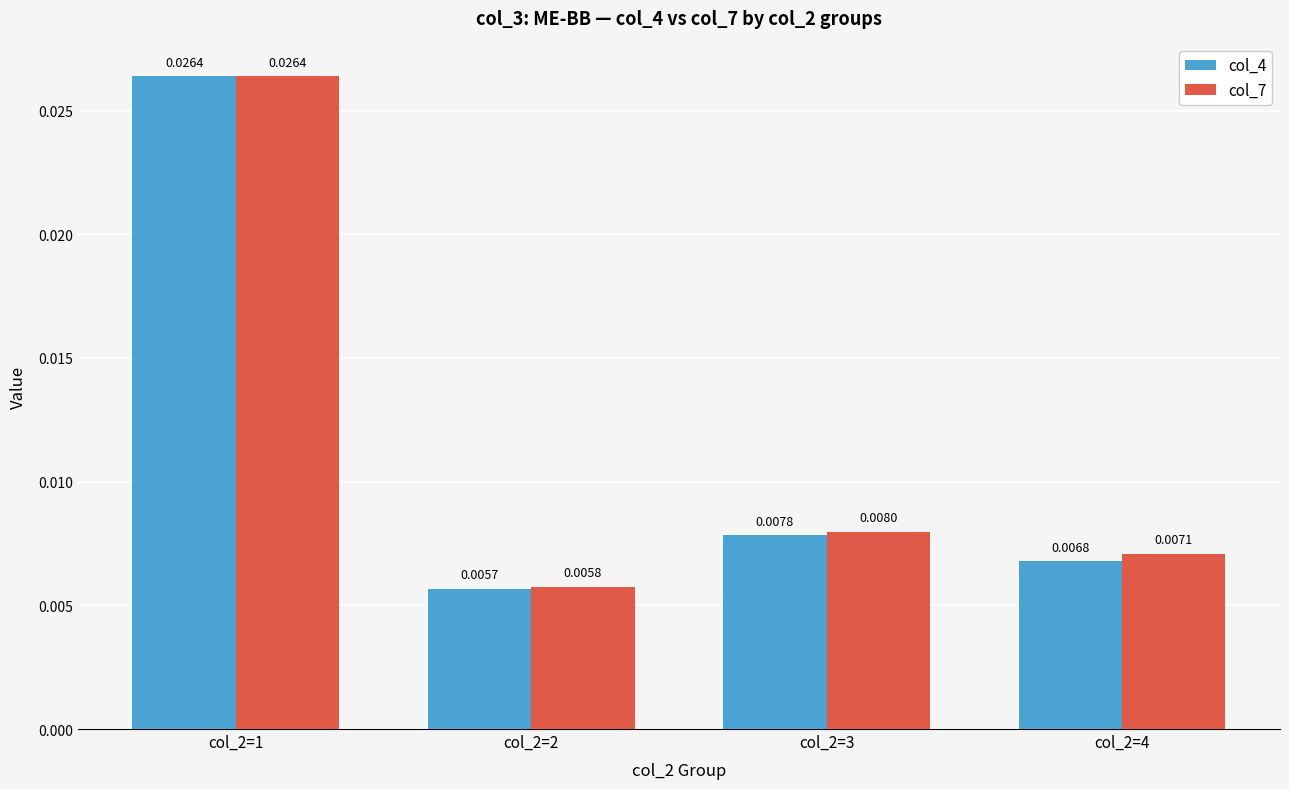

Which category has the highest value across all series?

col_2=1